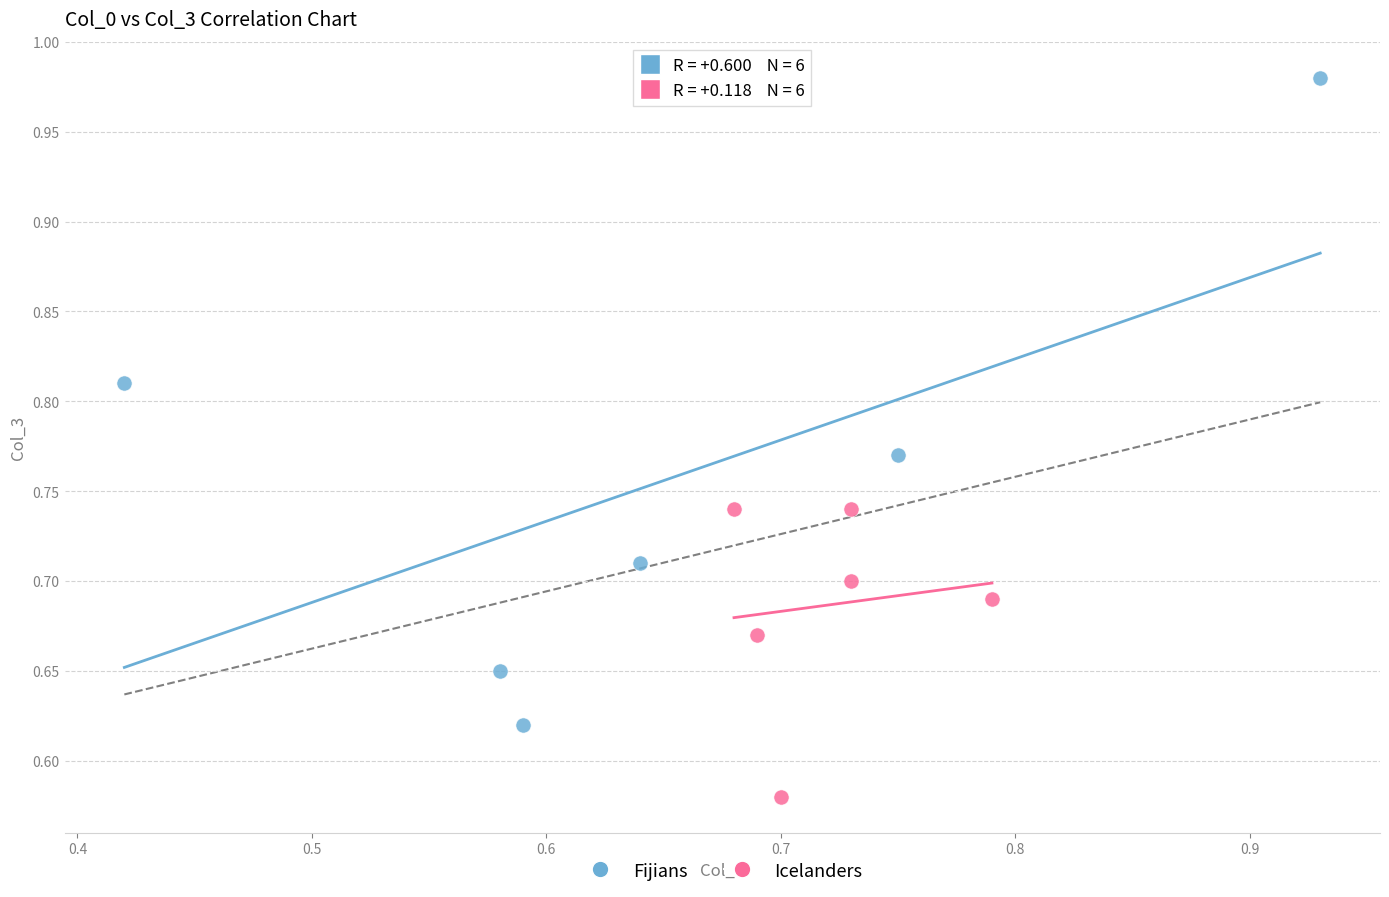

Which series contains the lowest Y value?

Icelanders